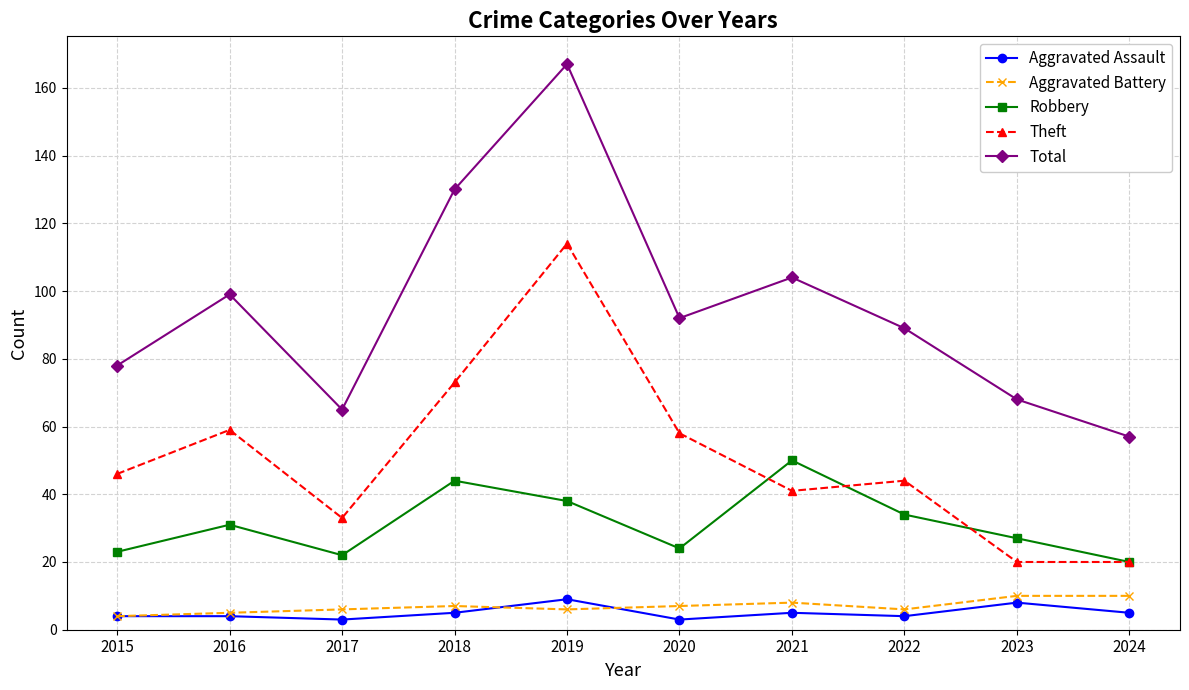

The Total series shows 43 at 2021. True or false?

False